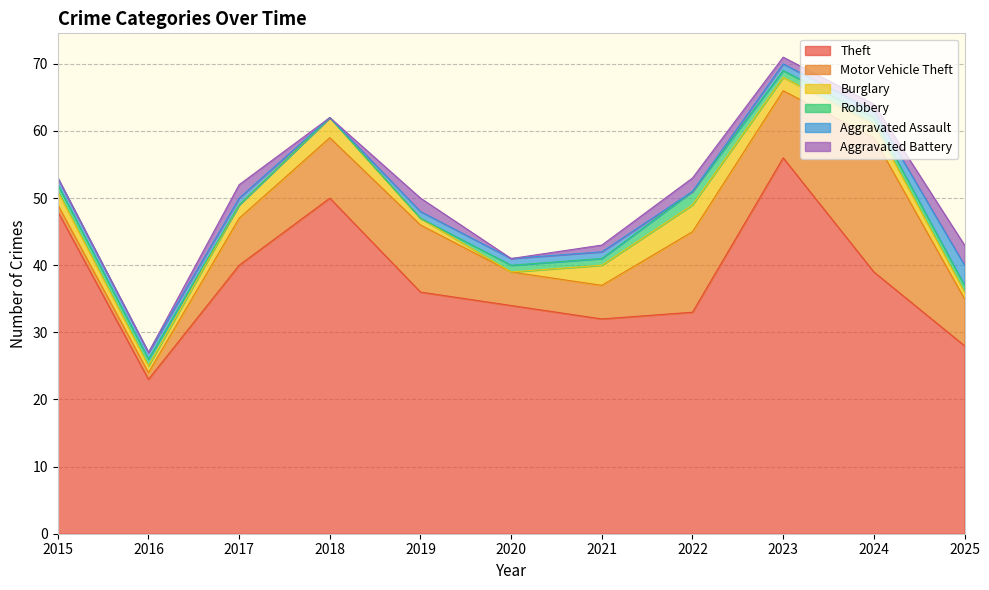

Reading left to right, what are all the values shown in this chart?

Theft: 48	23	40	50	36	34	32	33	56	39	28
Motor Vehicle Theft: 1	1	7	9	10	5	5	12	10	20	7
Burglary: 2	1	2	3	1	0	3	4	2	2	1
Robbery: 1	1	0	0	0	1	1	2	1	1	1
Aggravated Assault: 1	1	1	0	1	1	1	0	1	1	3
Aggravated Battery: 0	0	2	0	2	0	1	2	1	1	3